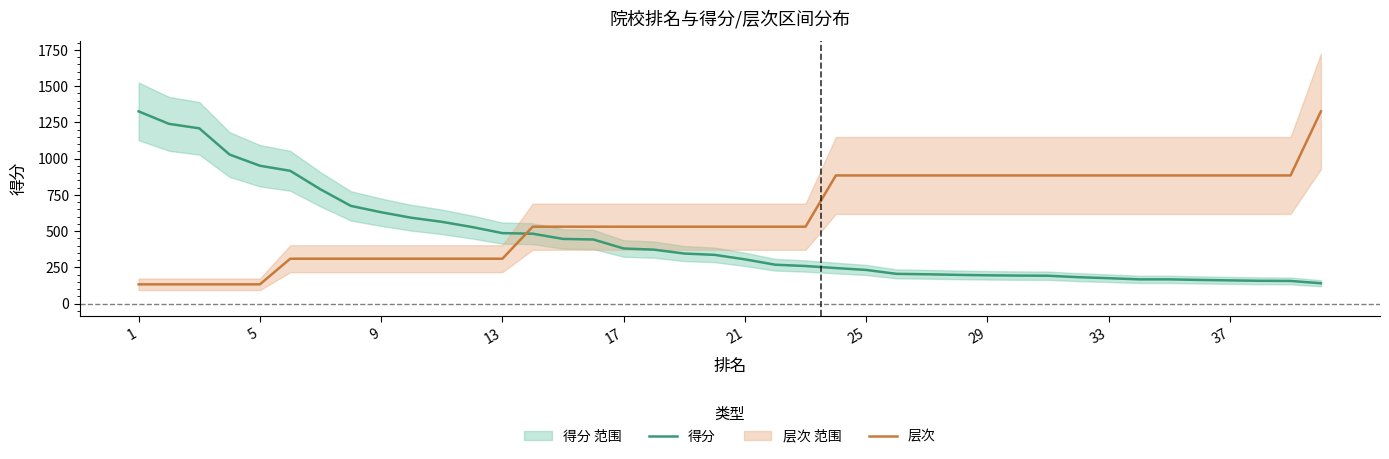

What is the difference between the maximum and minimum values in the 层次 series?

1193.4